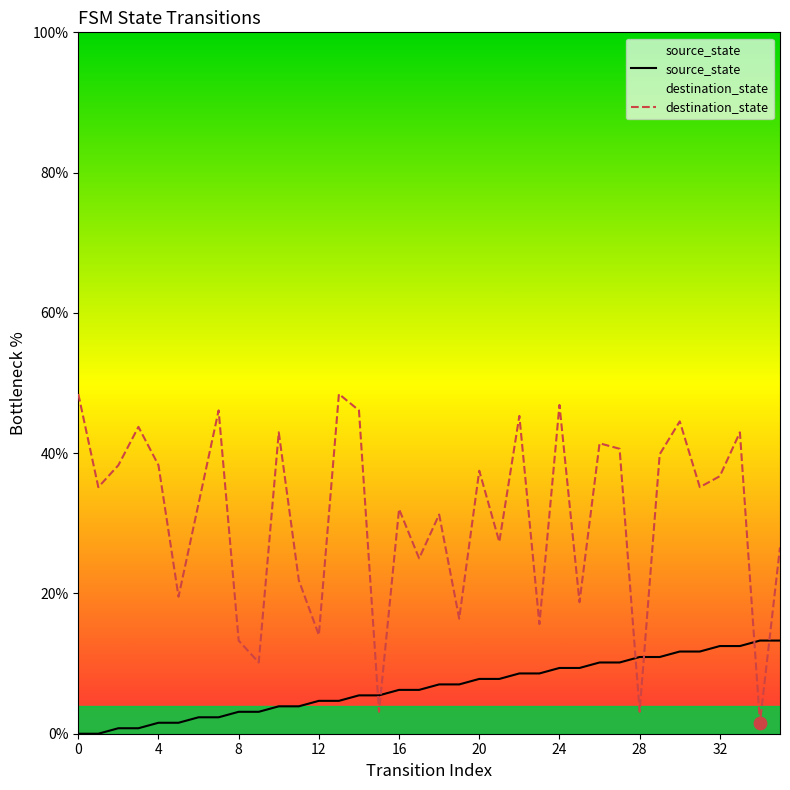

Which series reaches the maximum Y coordinate?

destination_state